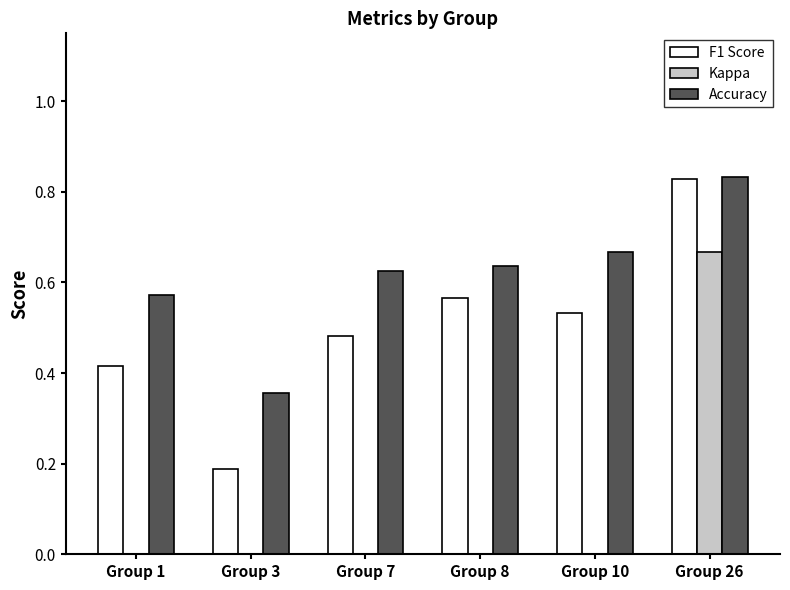

What is the difference between the F1 Score values at Group 26 and Group 1?

0.4